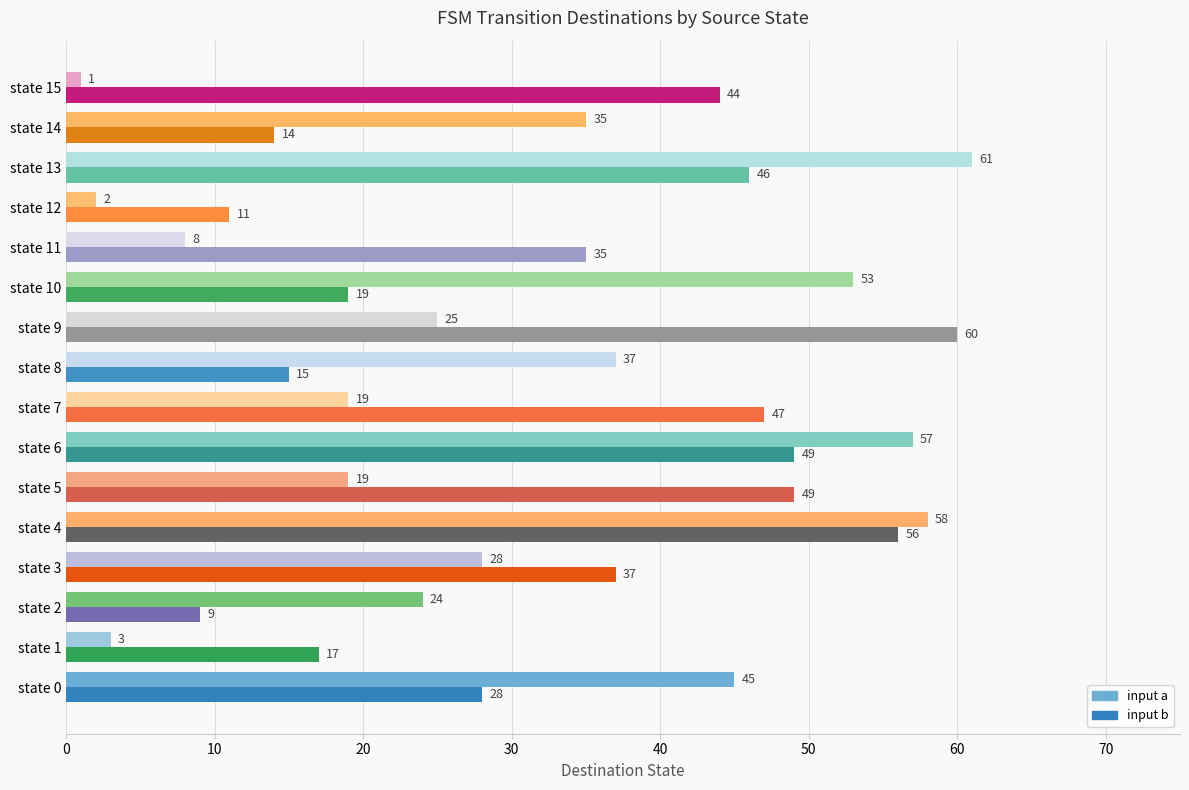

List the series in order of their peak value, highest first.

input a, input b